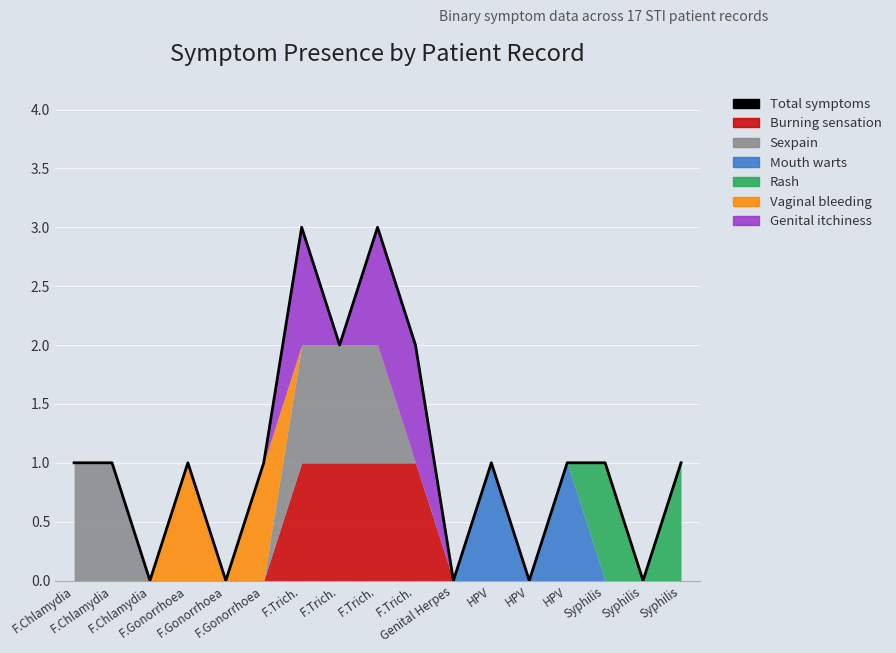

How many values are between 0 and 1?

13